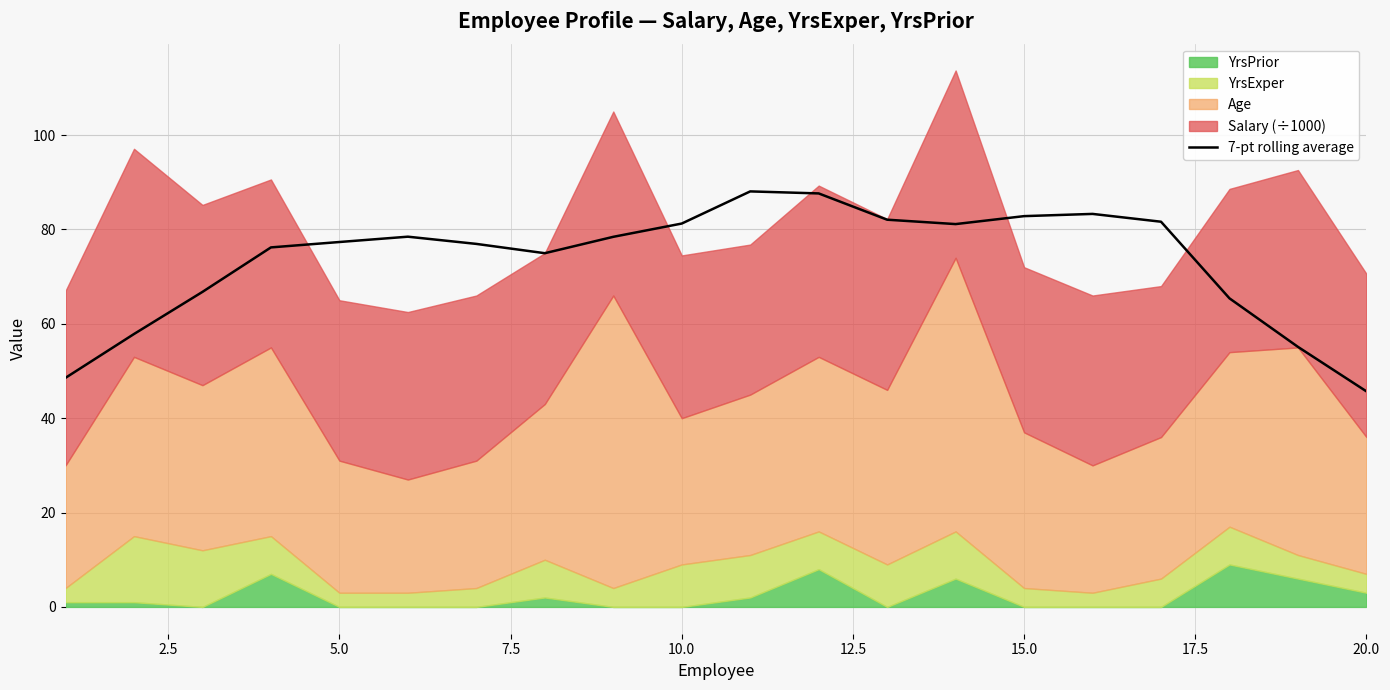

How many interior local peaks (higher than both neighbors) does the data have?

3